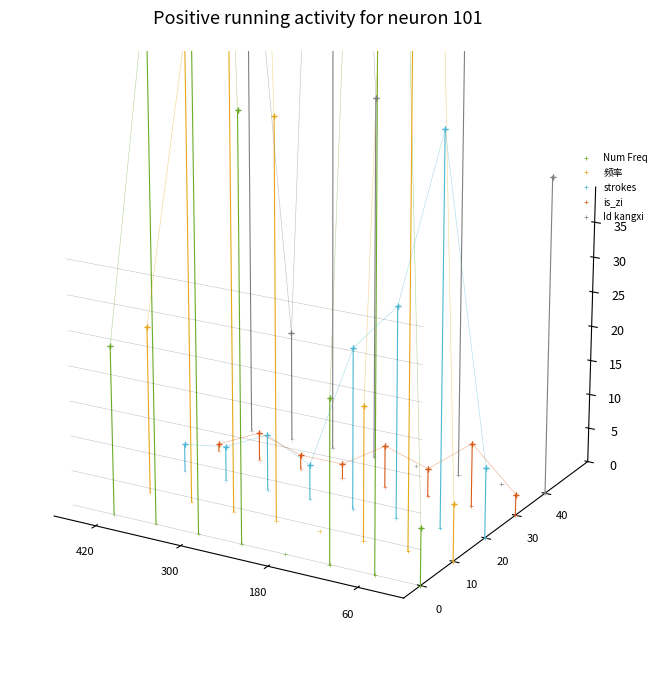

What are all the series names shown in the legend?

Num Freq, 频率, strokes, is_zi, Id kangxi